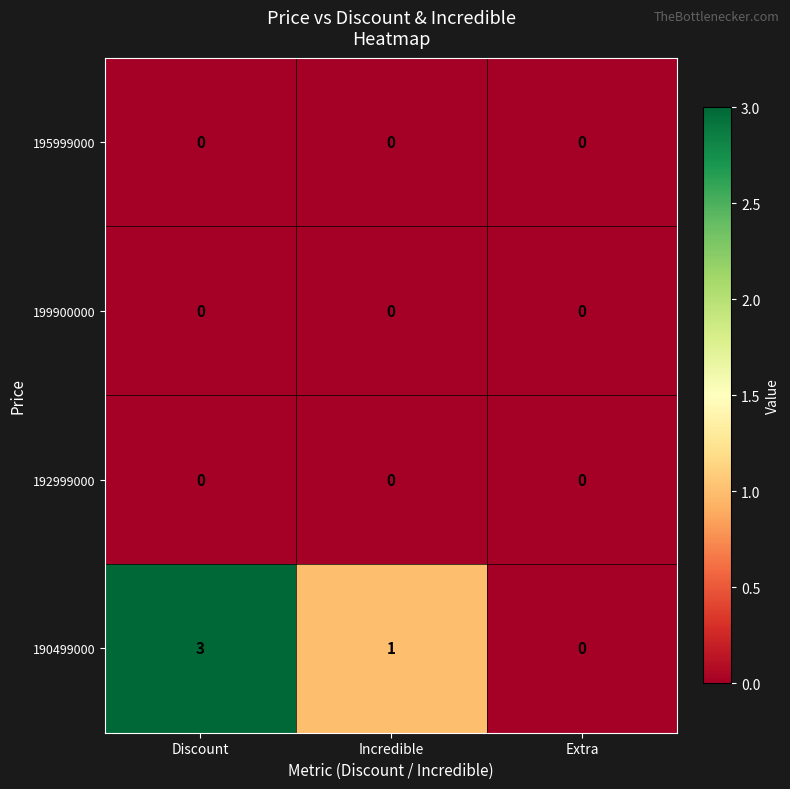

Which series has the largest total across all categories?

190499000